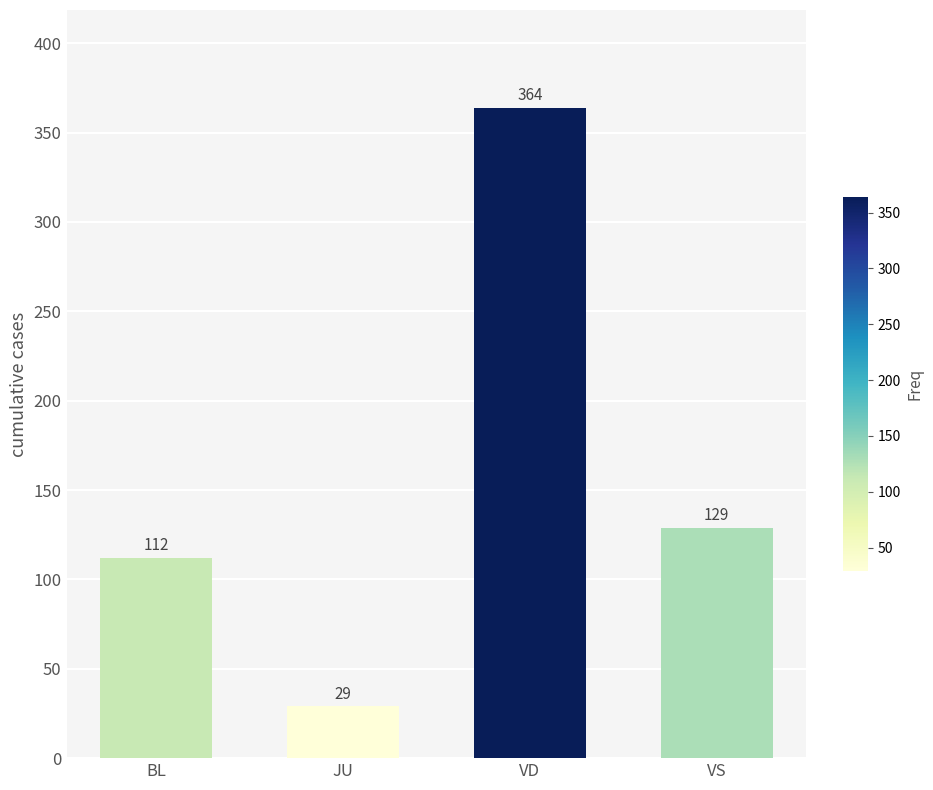

Reading left to right, what are all the values shown in this chart?

BL=112	JU=29	VD=364	VS=129